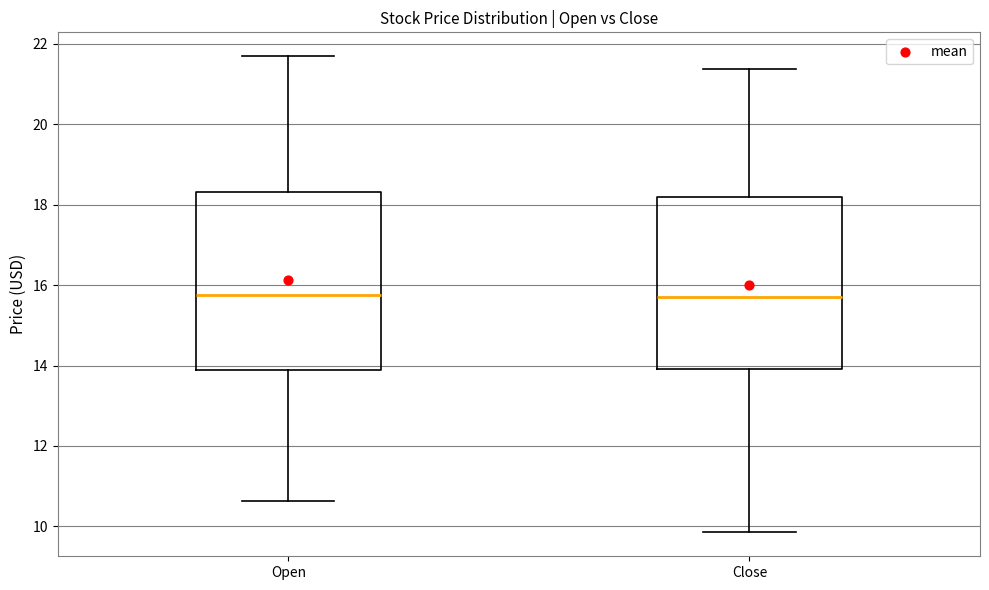

Where does the median line of the box for Open sit on the y-axis? The values are not printed on the chart, so give them approximately, as read against the axis.

15.8